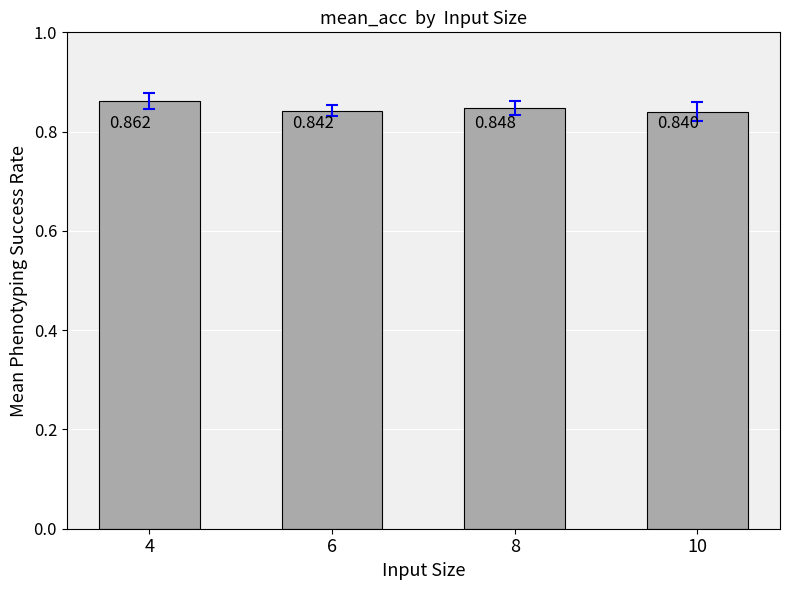

Reading left to right, what are all the values shown in this chart?

4=0.9	6=0.8	8=0.8	10=0.8